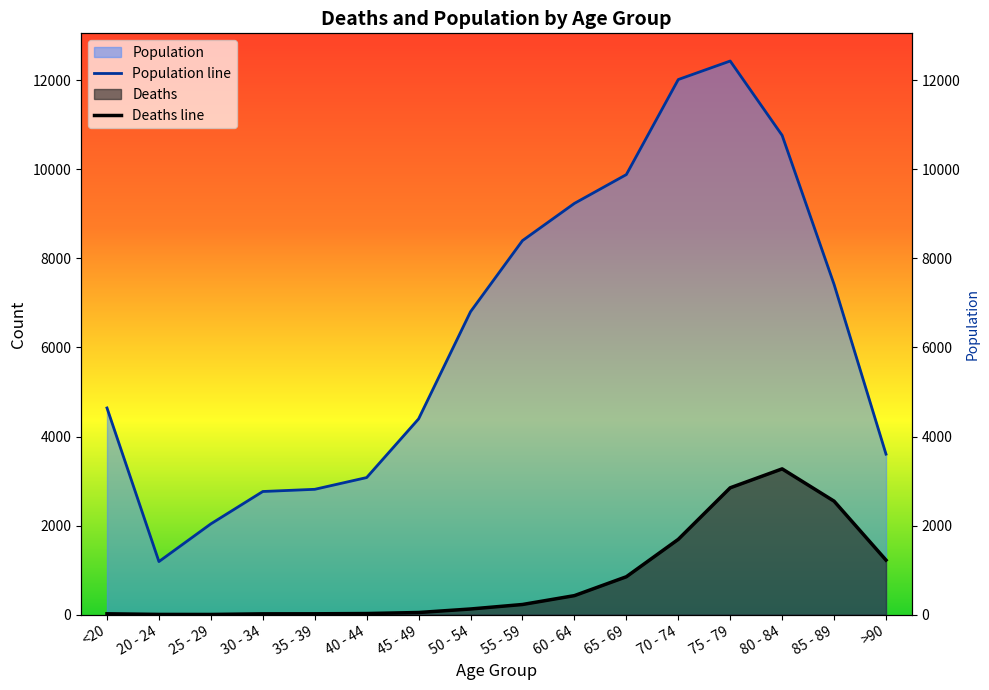

What is the minimum value shown in the chart?

3